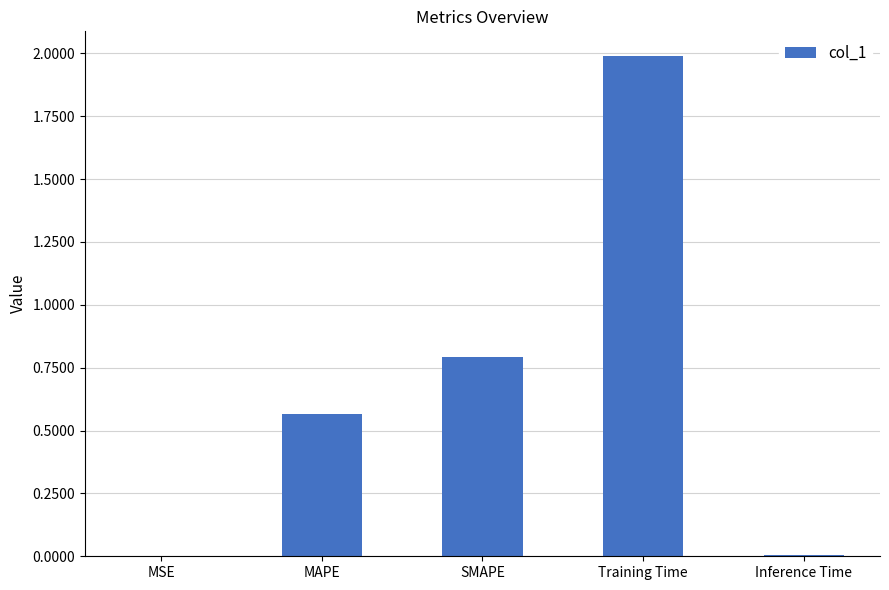

What is the sum of all values?

3.4